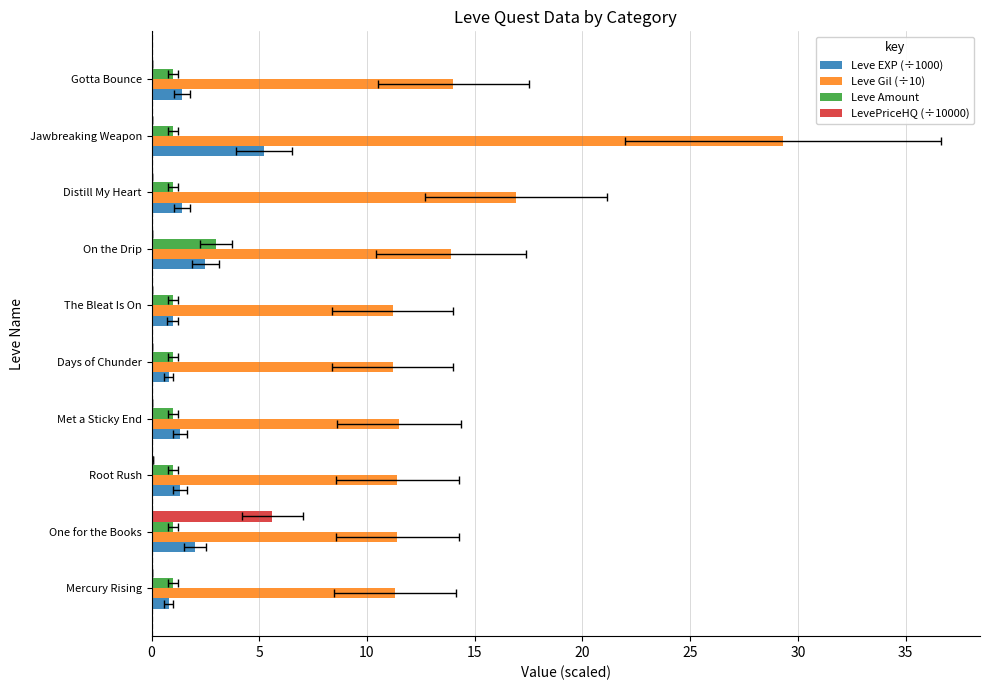

How many data points in LevePriceHQ (÷10000) are above 0?

5